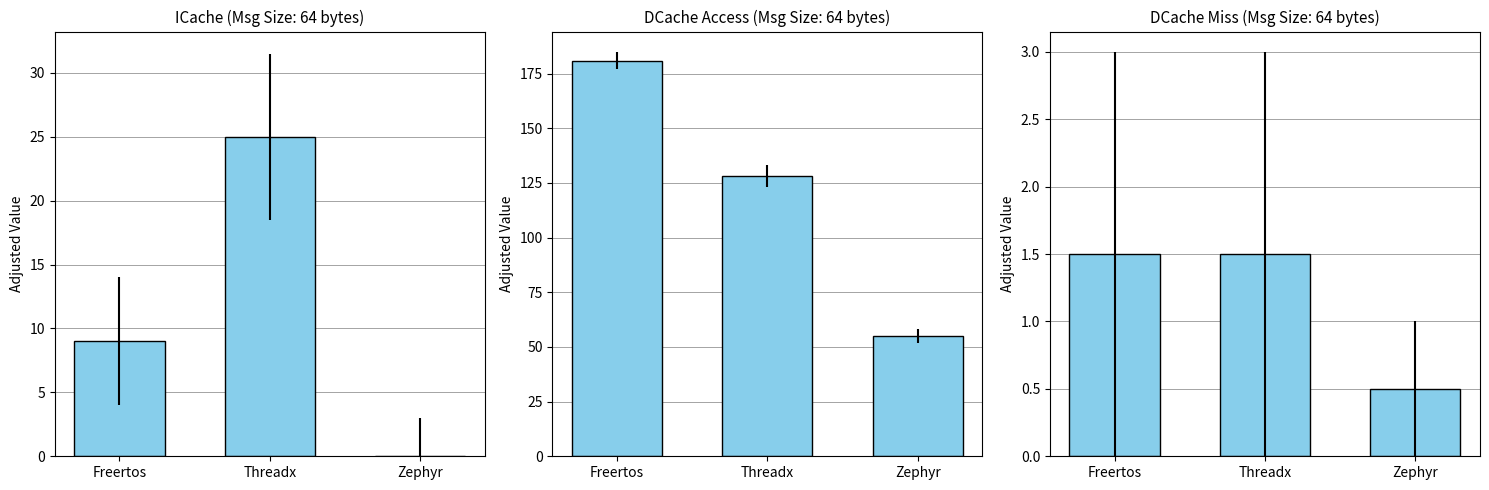

Which series has the largest total across all categories?

DCache Access